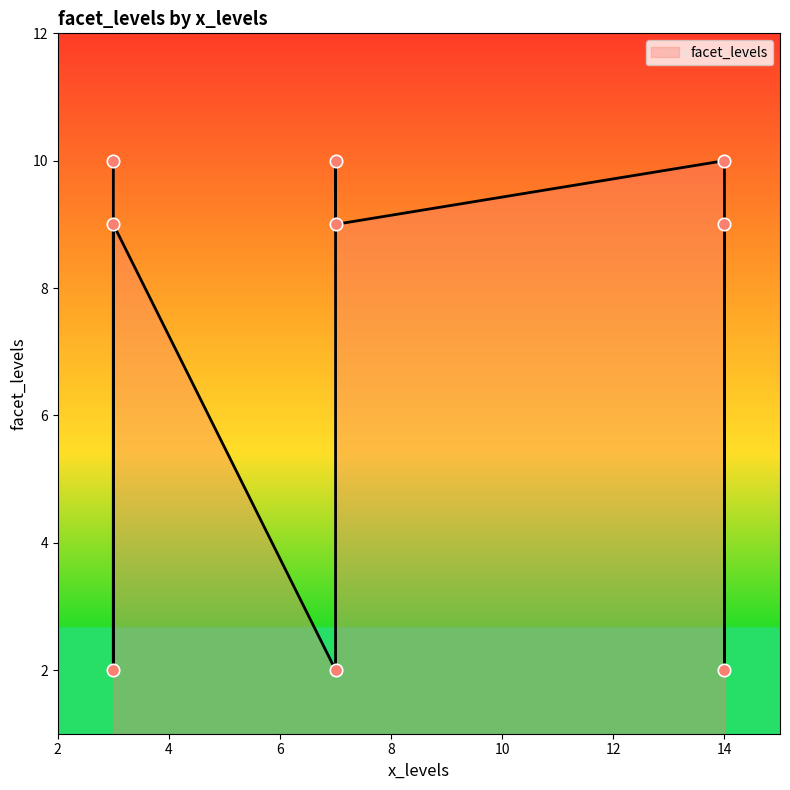

Approximately how many times larger is the value at 14 compared to 7?

0.9